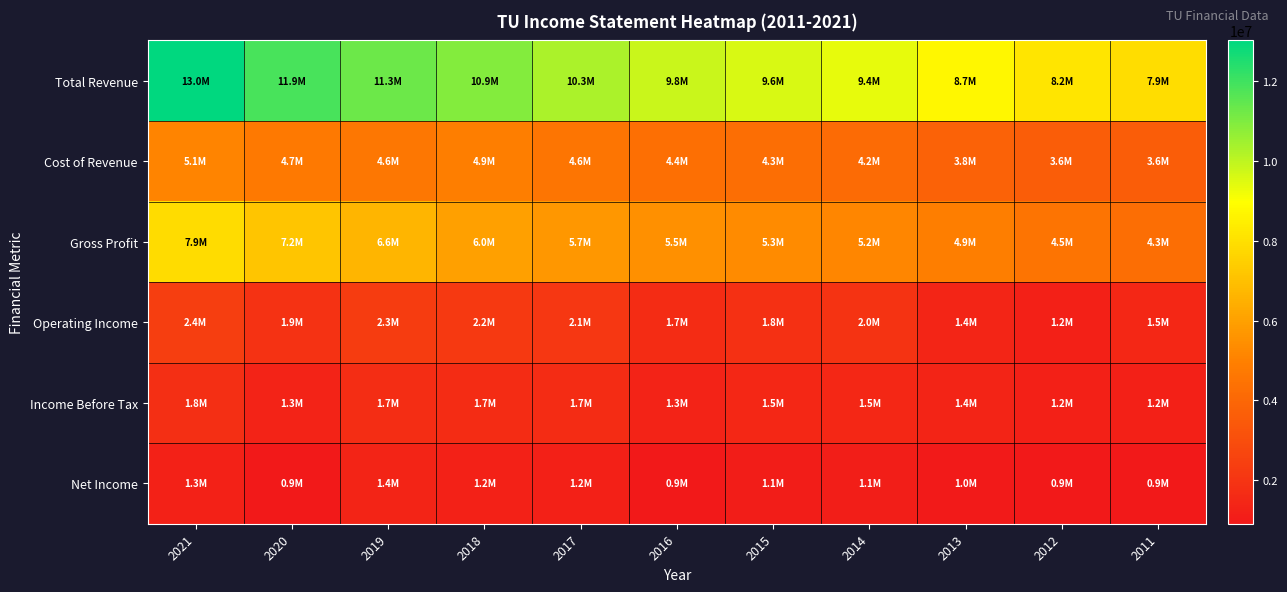

What is the difference between the highest and lowest values at 2014?

8244600